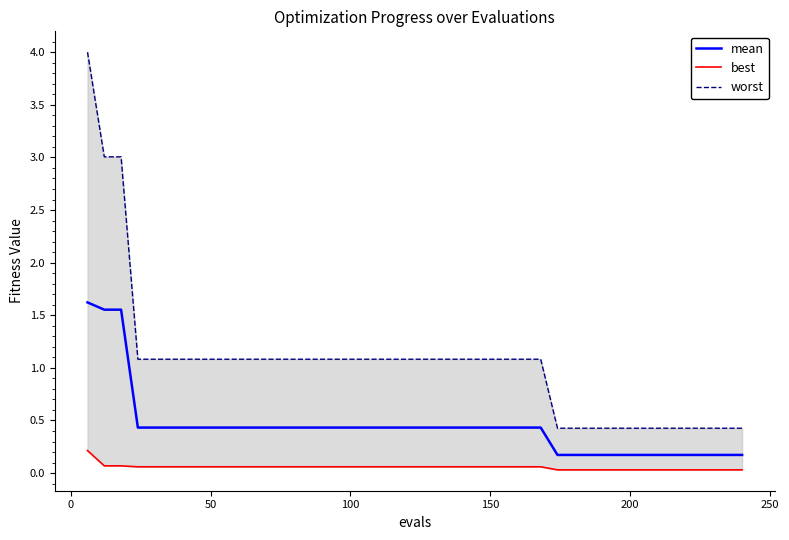

What is the maximum value for mean?

1.6